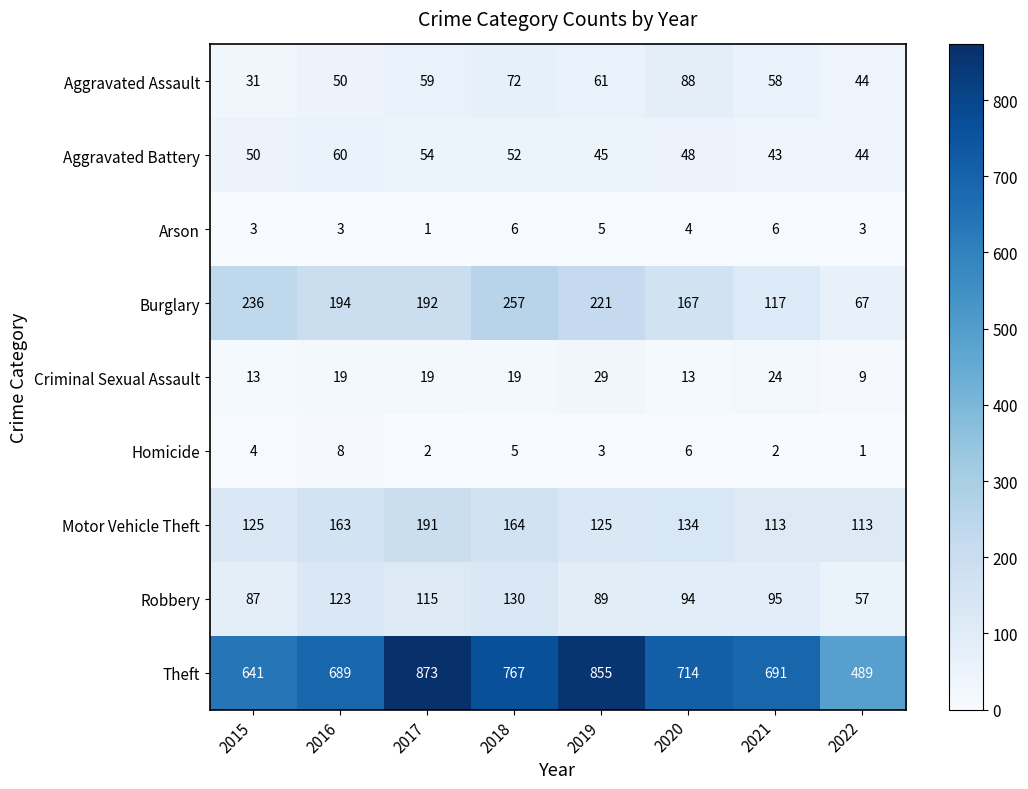

Is it true that Aggravated Battery equals 48 at 2020?

True